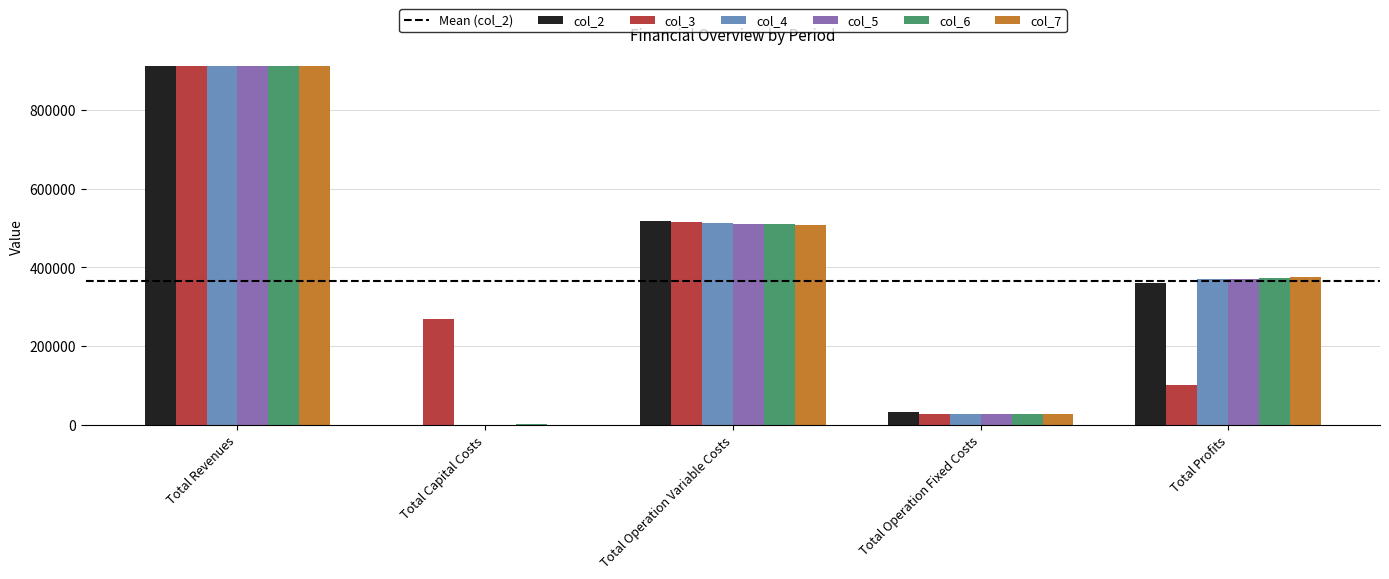

The value of col_4 at Total Capital Costs is -339737.8. True or false?

False